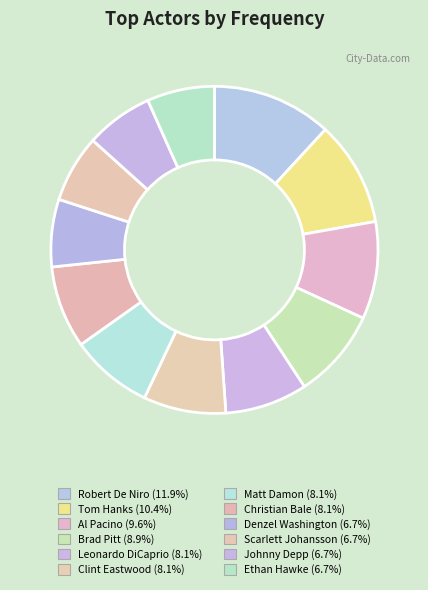

What percentage is NOT represented by Denzel Washington?

93.3%